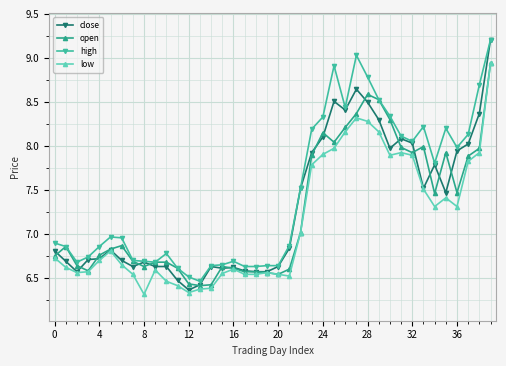

Which series has the widest spread of values?

close